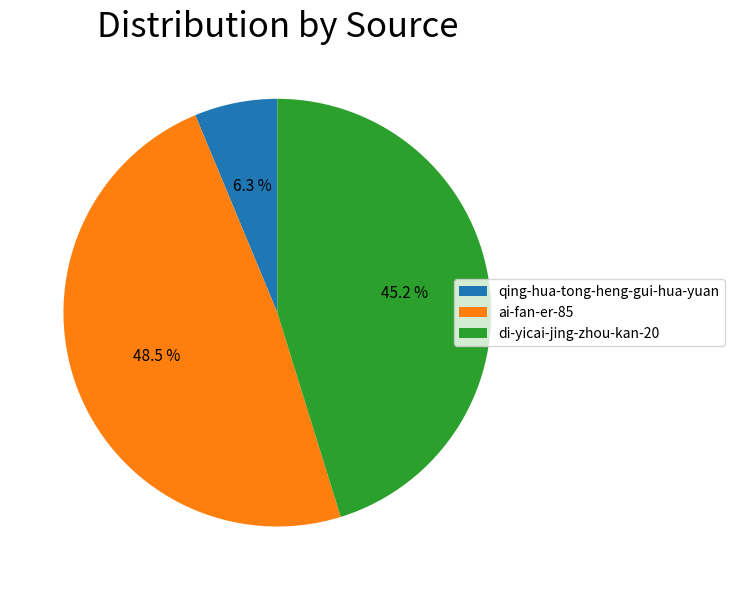

How much of the chart is everything except qing-hua-tong-heng-gui-hua-yuan?

93.7%